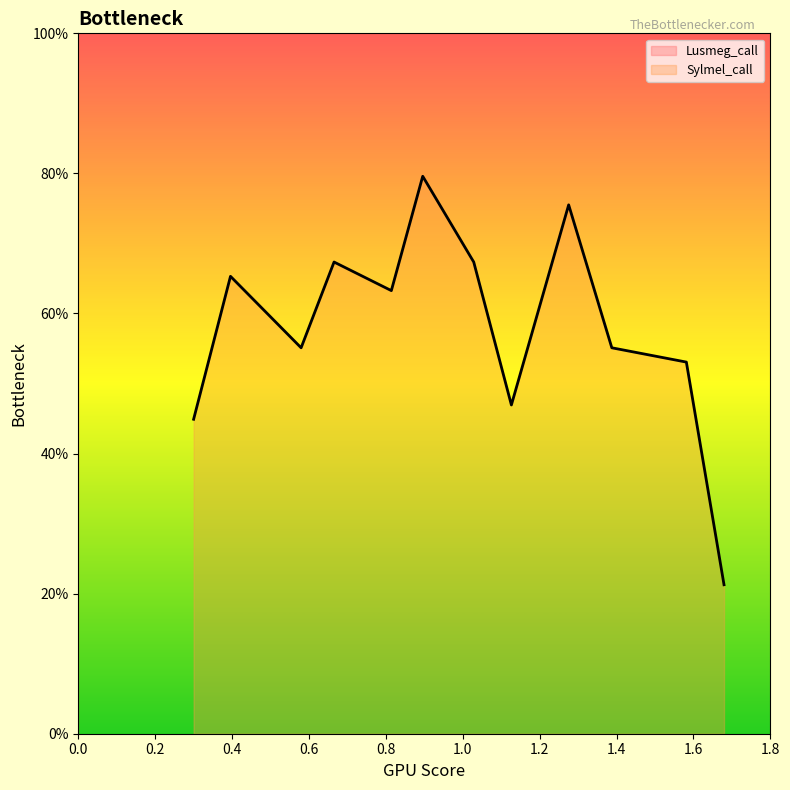

The chart shows a value of 1.3 at 9. True or false?

True